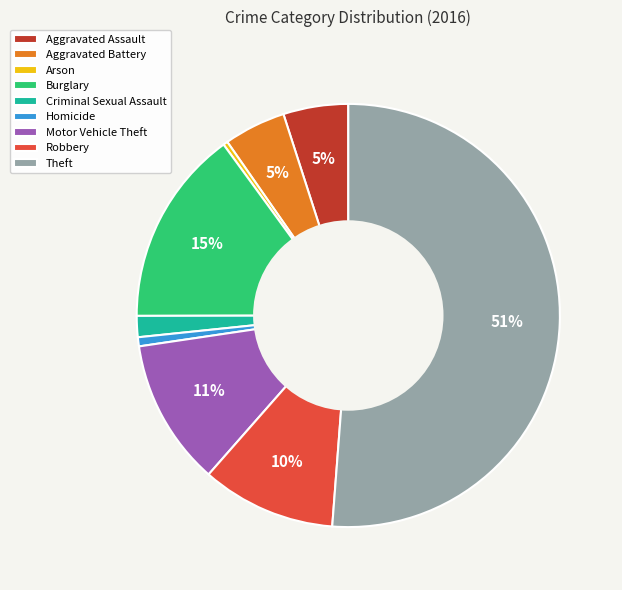

Is it true that Burglary is 27% of the pie?

False